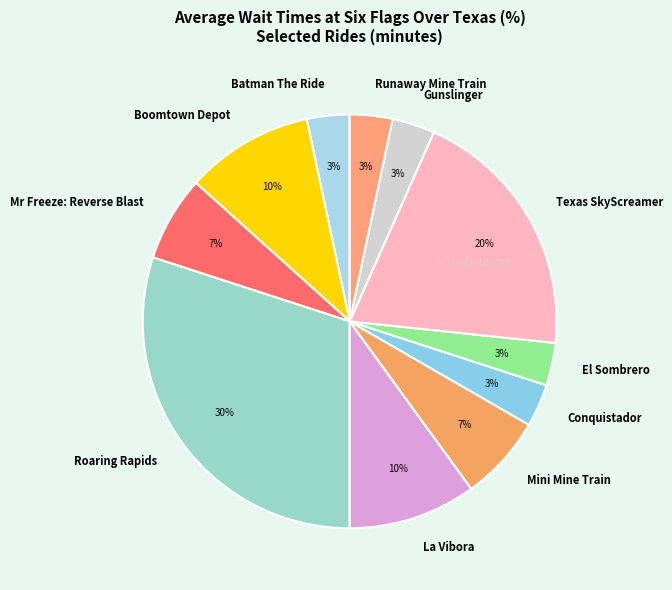

What percentage is the Mini Mine Train slice, to the nearest percent?

7%